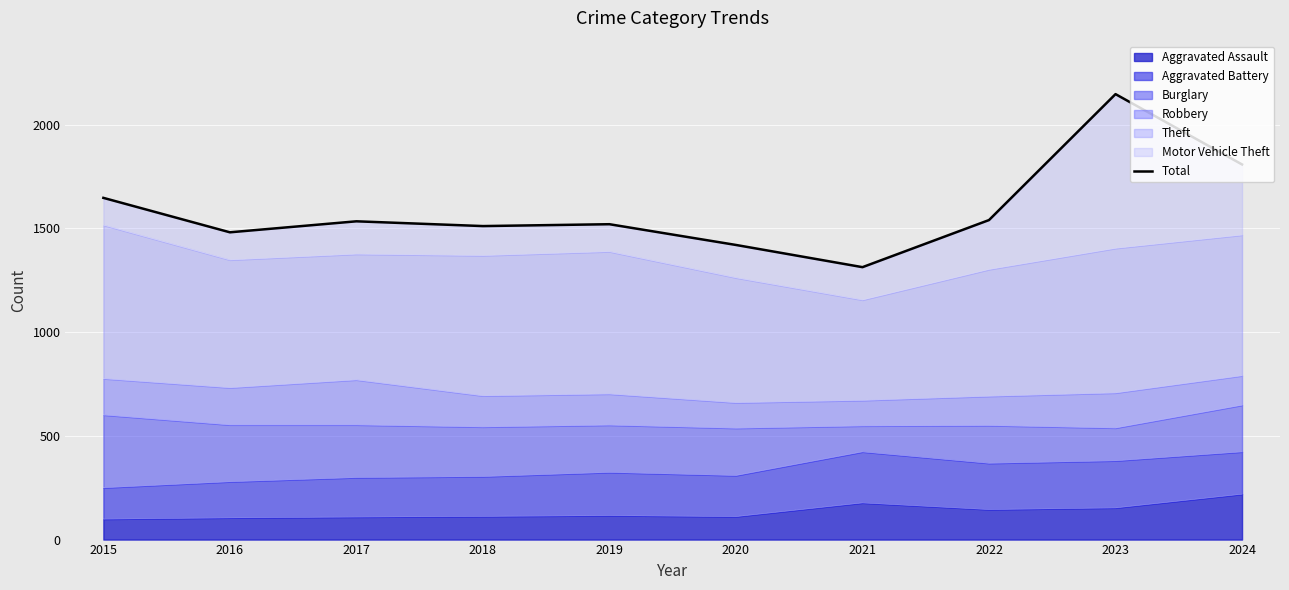

What is the change in value from 2017 to 2022?

+6